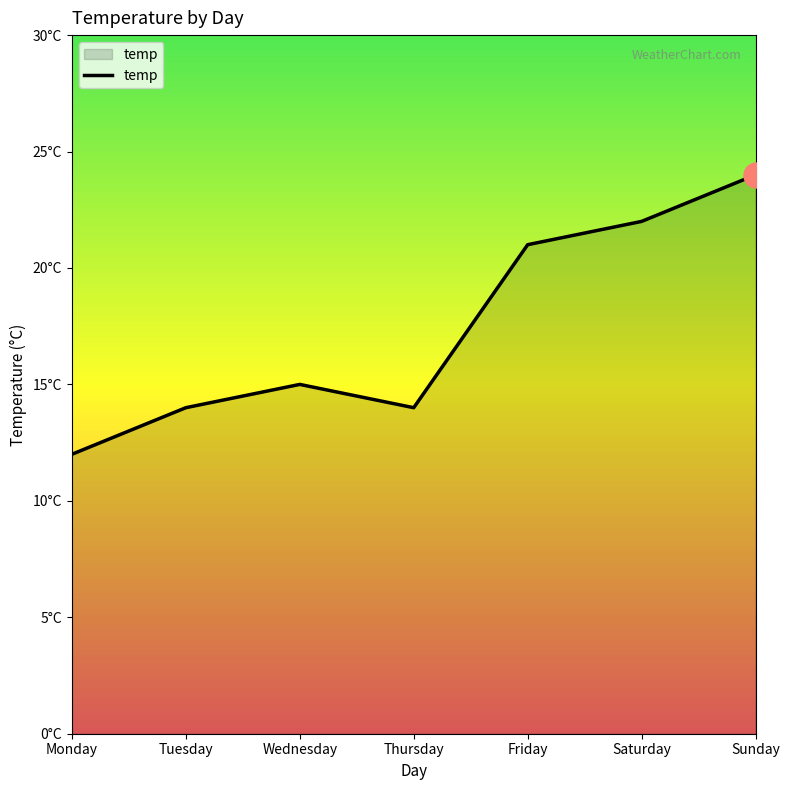

Which label corresponds to the smallest value in the chart?

Monday